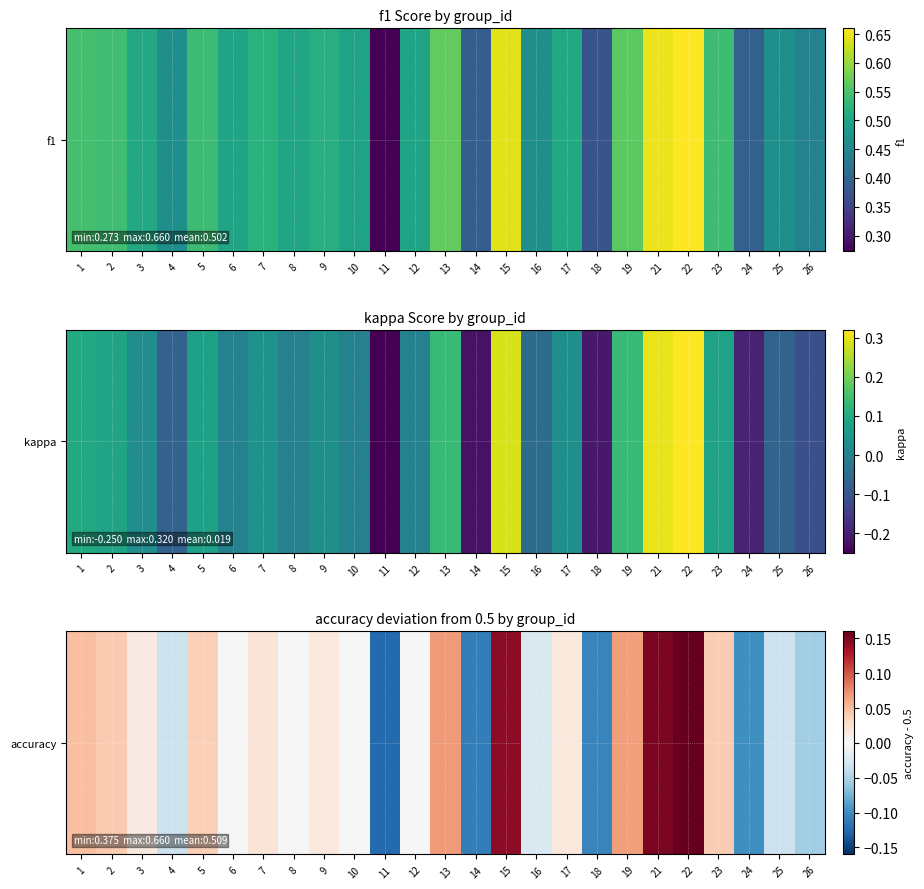

True or false: the data shows 0.1 at 10.

False